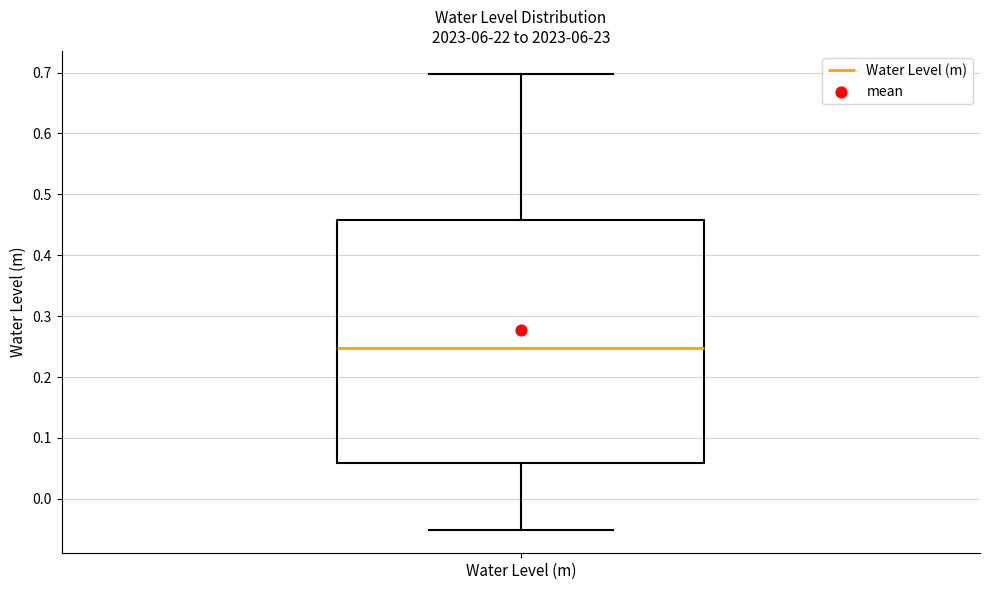

Transcribe this box plot: give where the median line is, the range the box spans, and where the two whiskers end, as read against the y-axis. The values are not printed on the chart, so give them approximately, as read against the axis.

median 0.25, box 0.06 to 0.46, whiskers -0.05 to 0.70